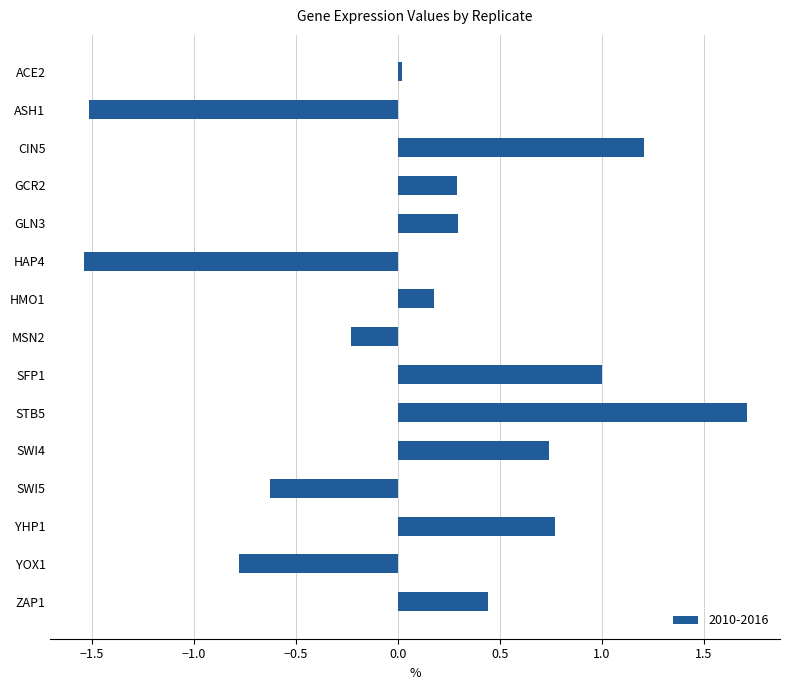

What is the difference between the maximum and minimum values?

3.3